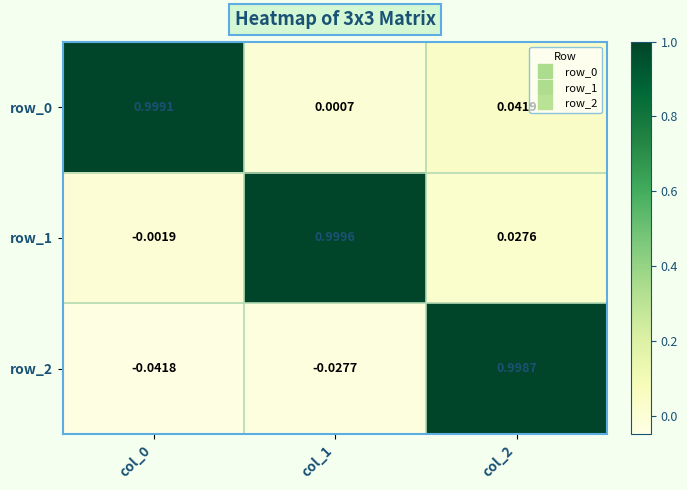

What is the difference between the row_0 values at col_0 and col_2?

1.0